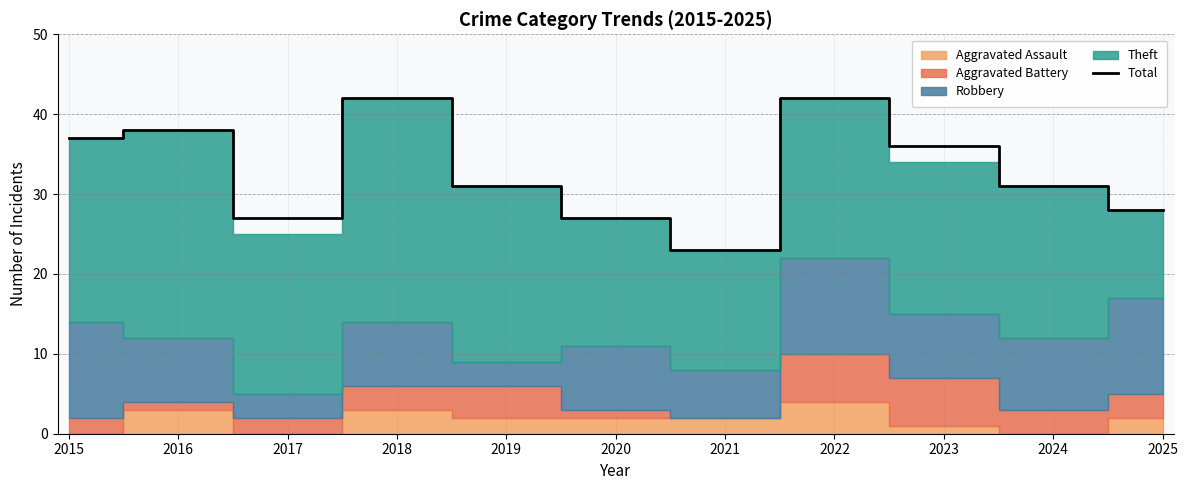

What is the sum of the values at 2022 and 2023?

78